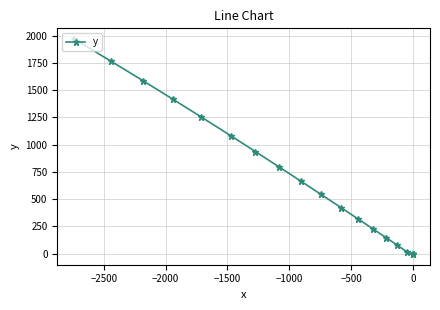

What is the value of the 10th point from the left?

546.6